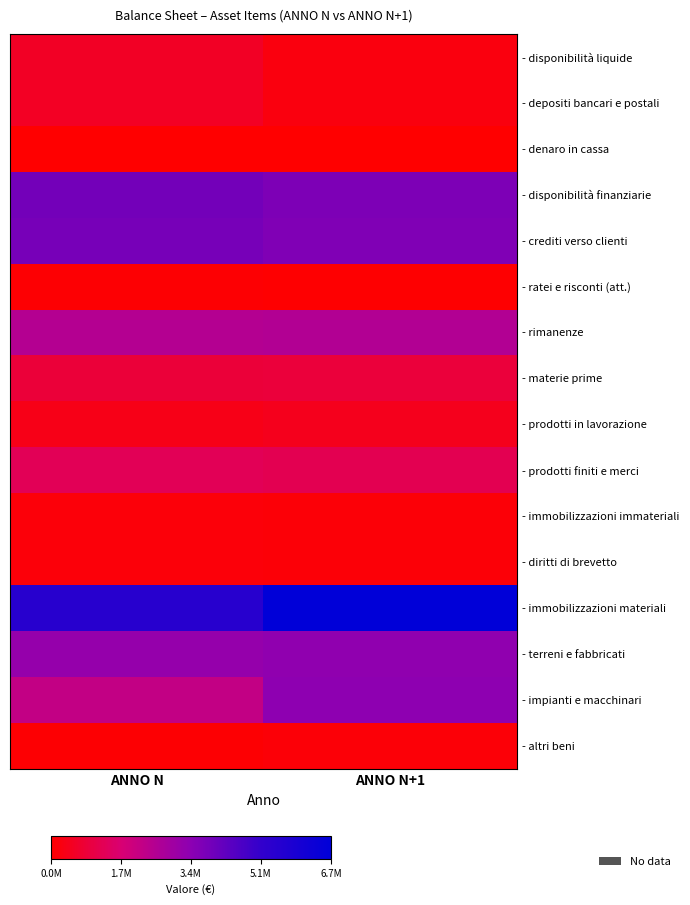

Which has a higher value, ANNO N or ANNO N+1?

ANNO N